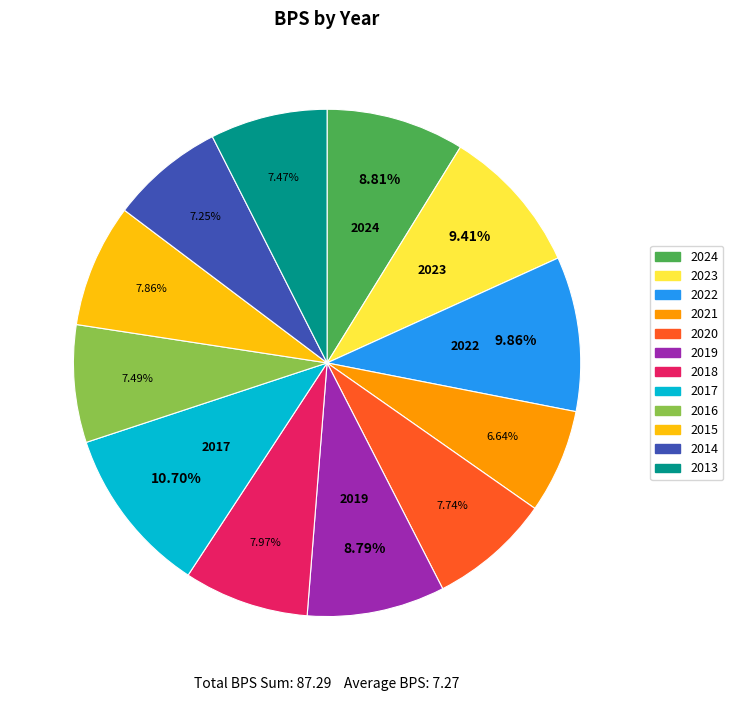

Which category has the smallest portion of the pie?

2021